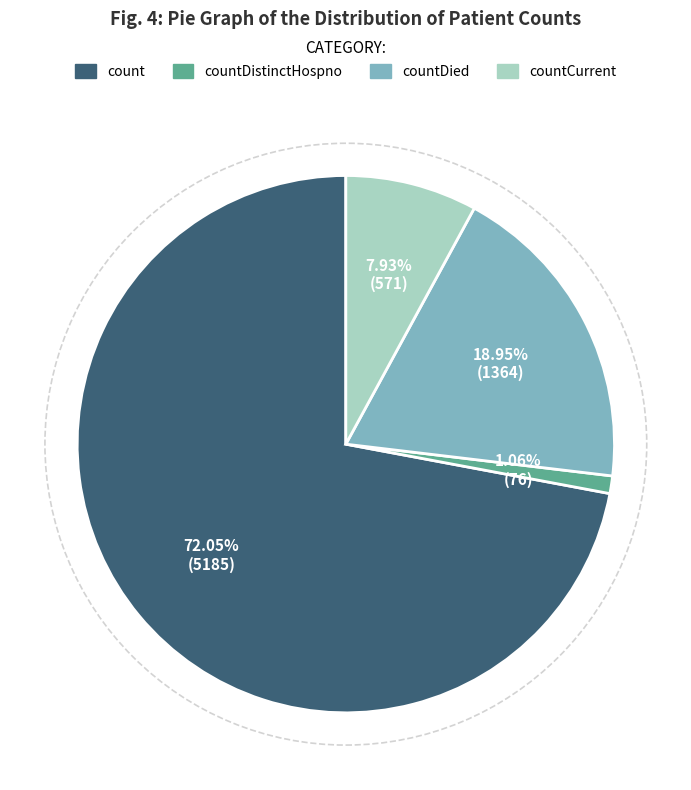

Approximately how many times larger is the value at count compared to countCurrent?

9.1